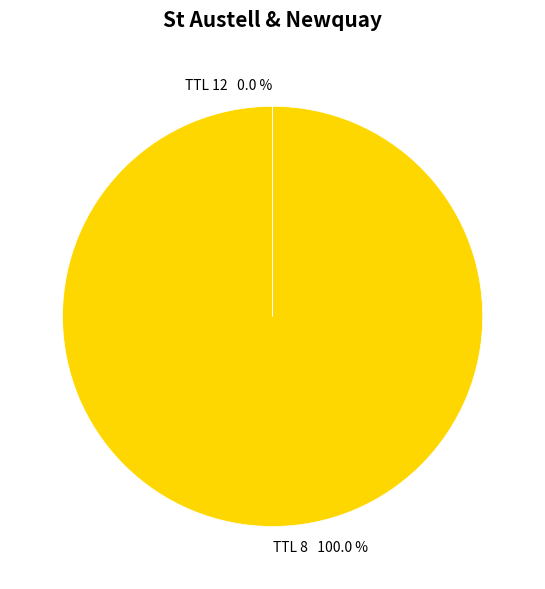

Is there a majority slice in this chart?

Yes